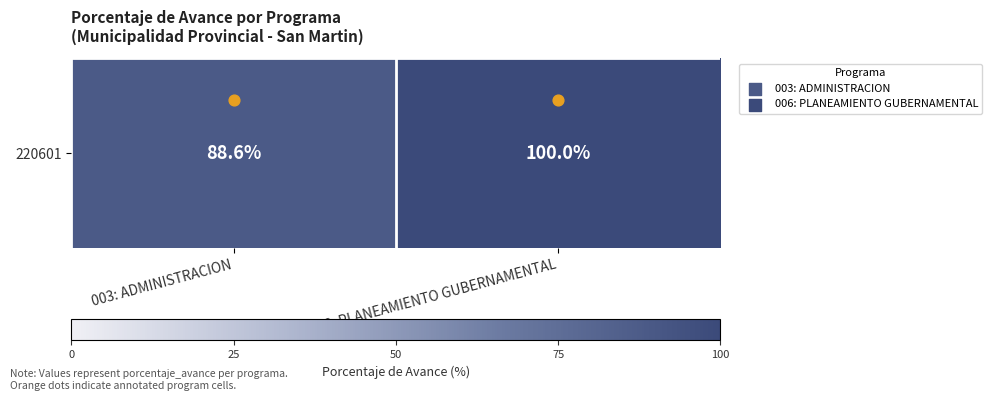

List the labels in order of value, smallest first.

003: ADMINISTRACION, 006: PLANEAMIENTO GUBERNAMENTAL